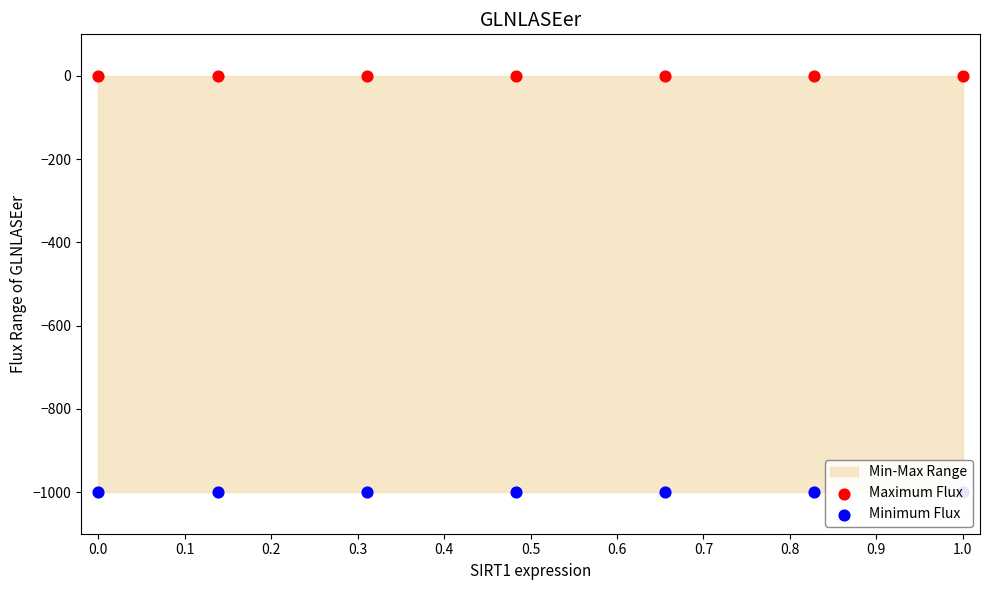

Which series contains the highest Y value?

Maximum Flux